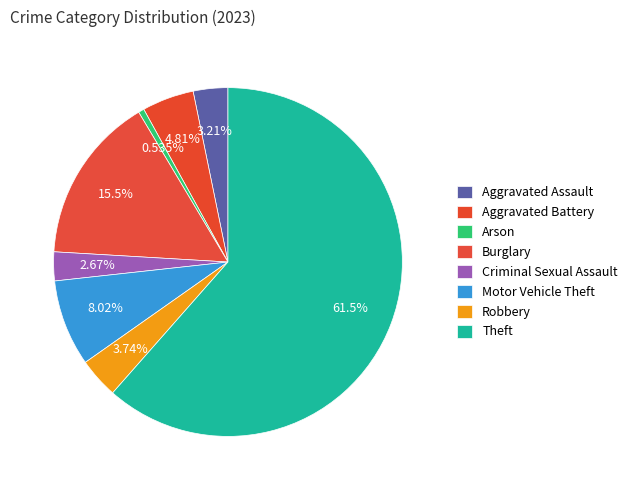

Count the number of slices in the pie.

8